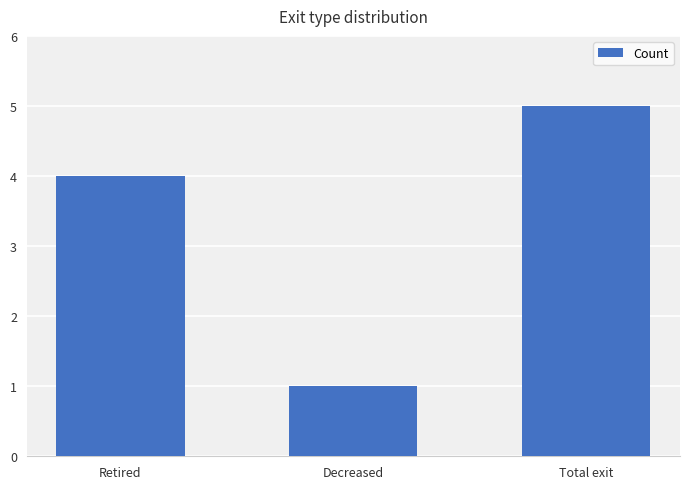

How many values are below 4?

1